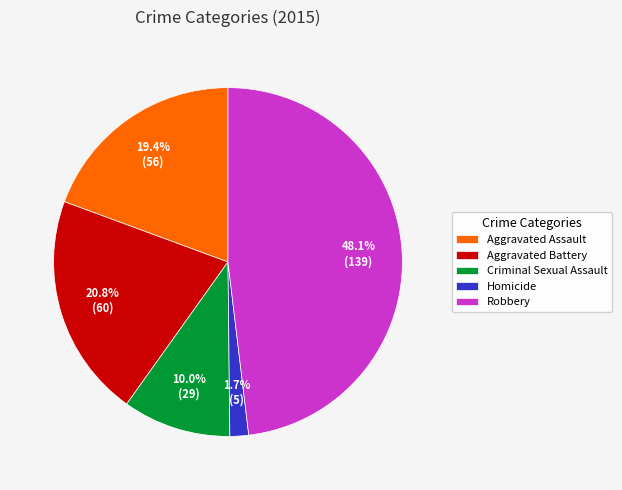

Which category has the biggest portion of the pie?

Robbery